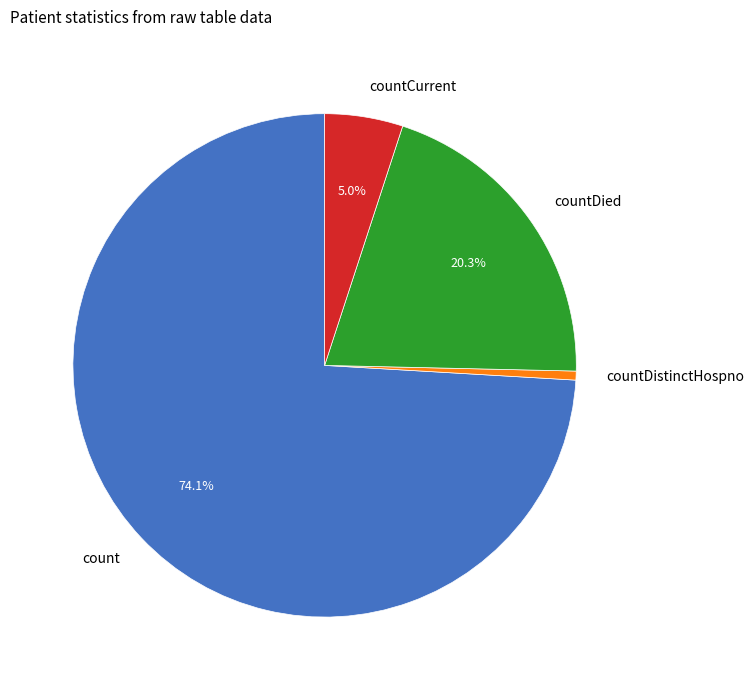

Rank the categories by value from highest to lowest.

count, countDied, countCurrent, countDistinctHospno